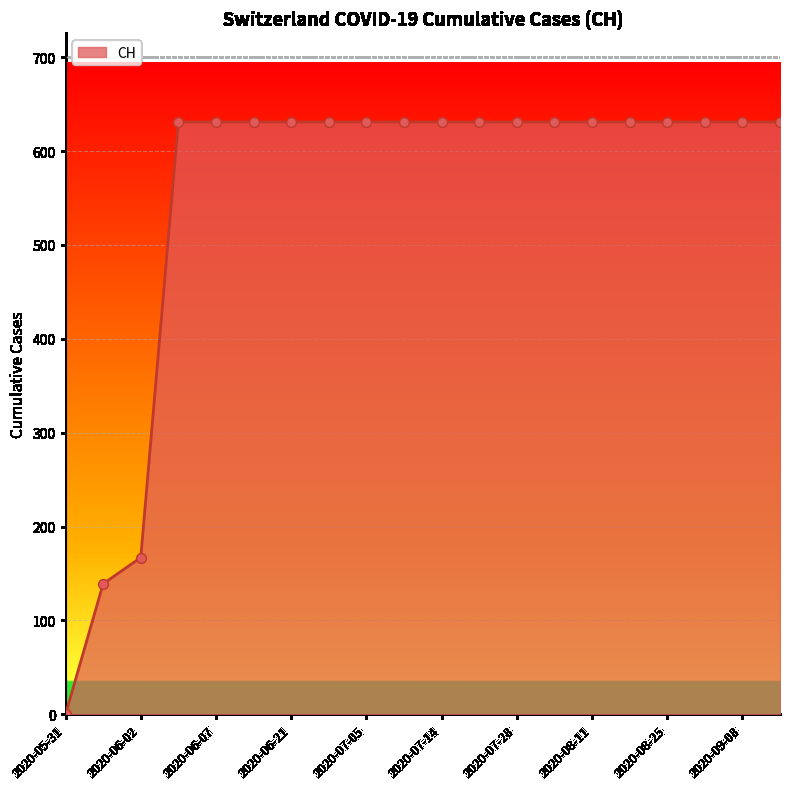

What is the greatest value displayed?

631